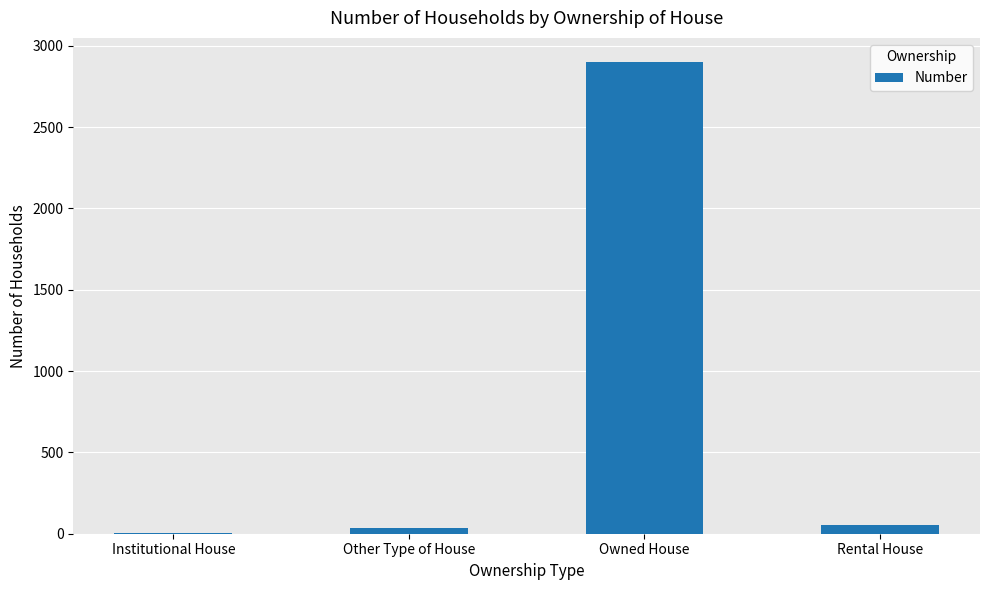

Which has a higher value, Owned House or Rental House?

Owned House